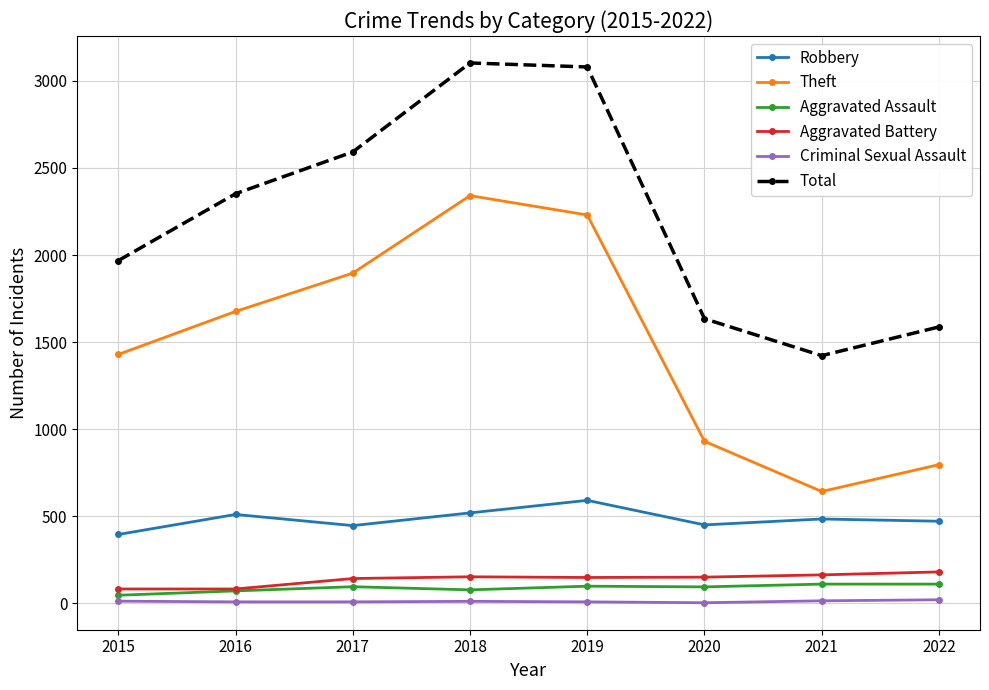

How many distinct data groups are displayed?

6